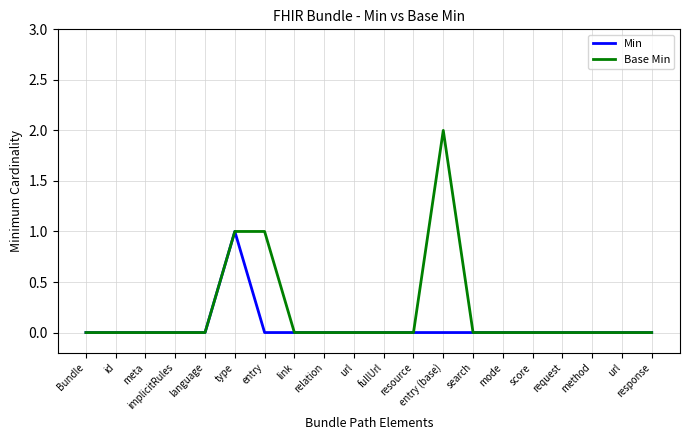

Which series has the widest spread of values?

Base Min